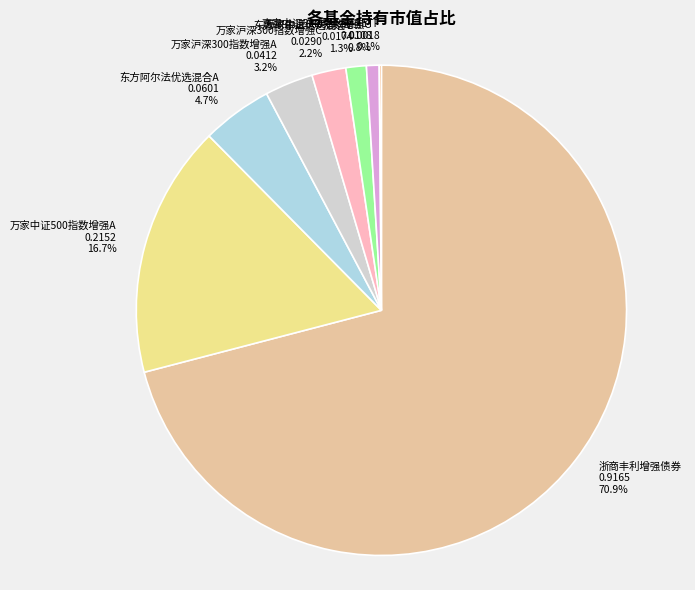

To the nearest percent, what is the combined percentage of 万家沪深300指数增强C and 浙商丰利增强债券?

73%